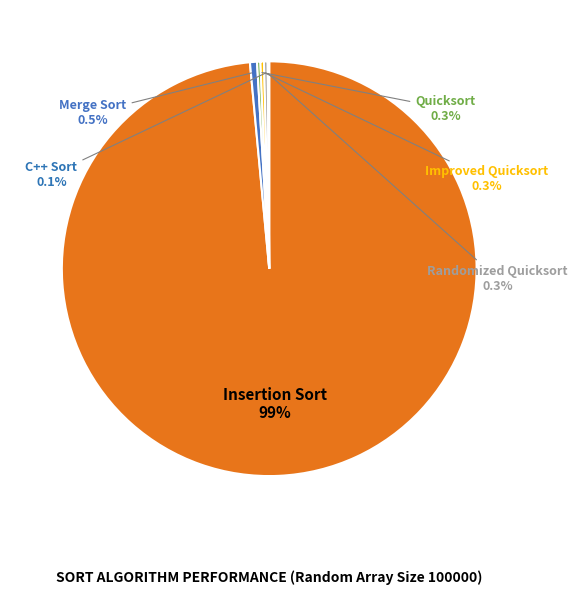

Which slice is the largest?

Insertion Sort